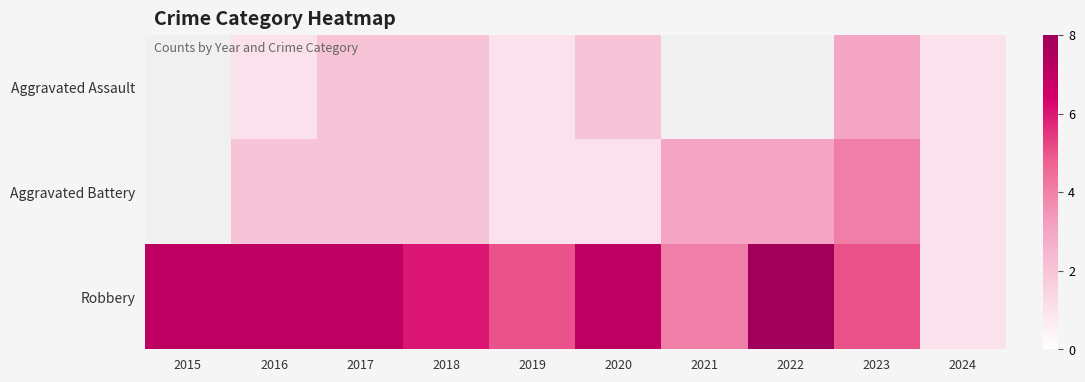

At which category is the sum across all series the highest?

2023